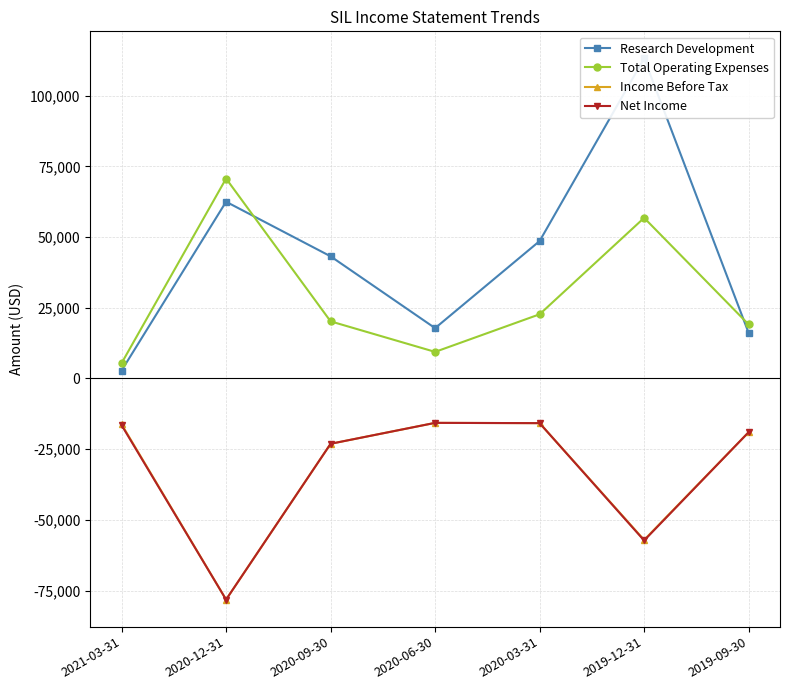

Where does the Net Income series first go above -19000?

2021-03-31